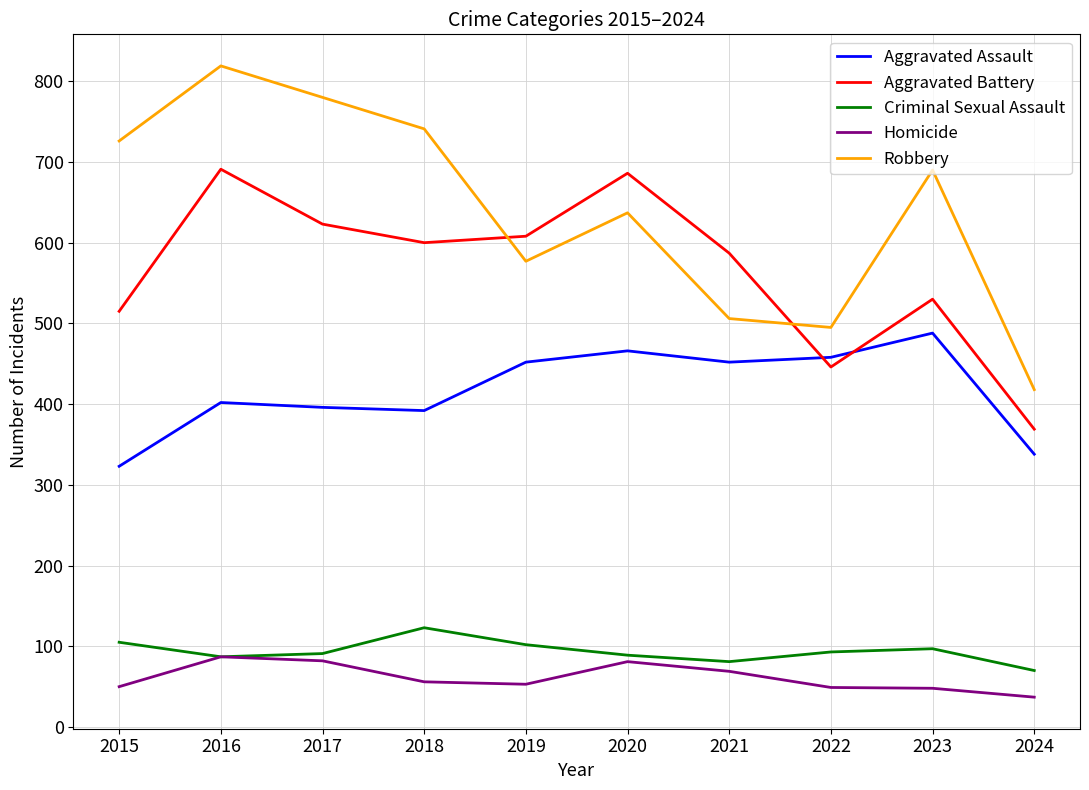

What is the difference between the Robbery values at 2017 and 2022?

285